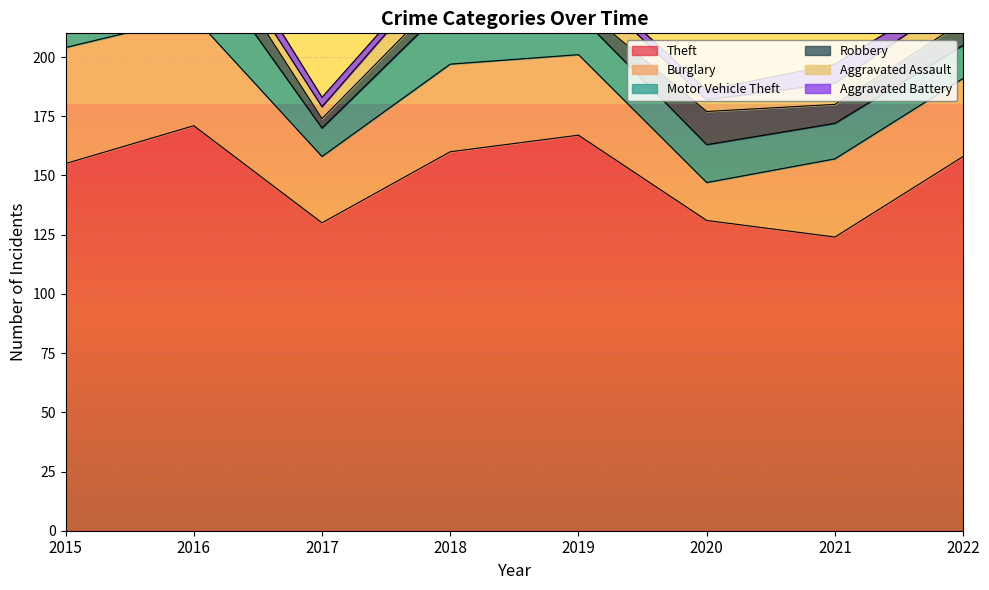

True or false: Aggravated Battery and Motor Vehicle Theft cross at least once.

False